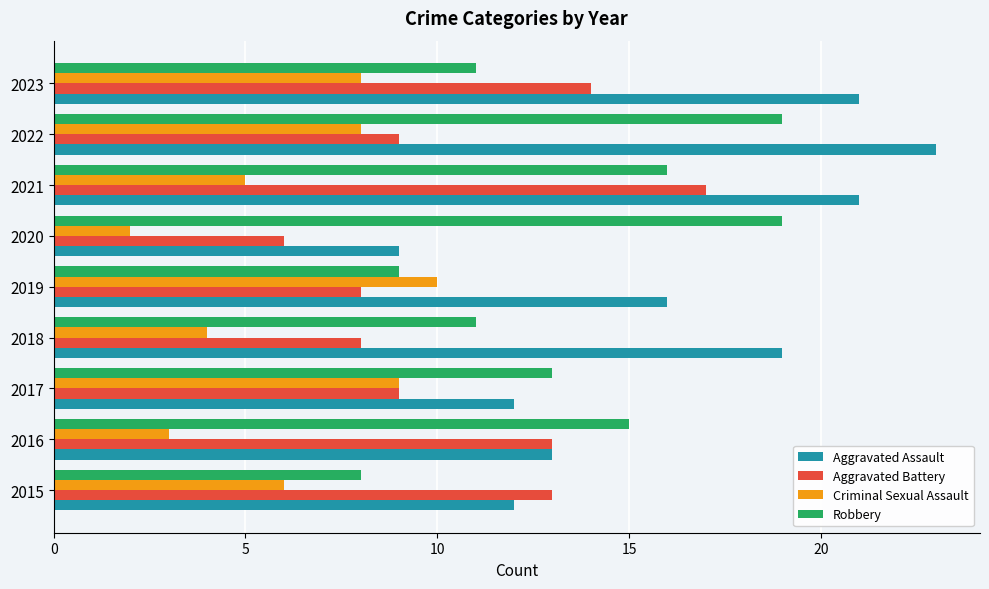

What is the total value across all series at 2021?

59